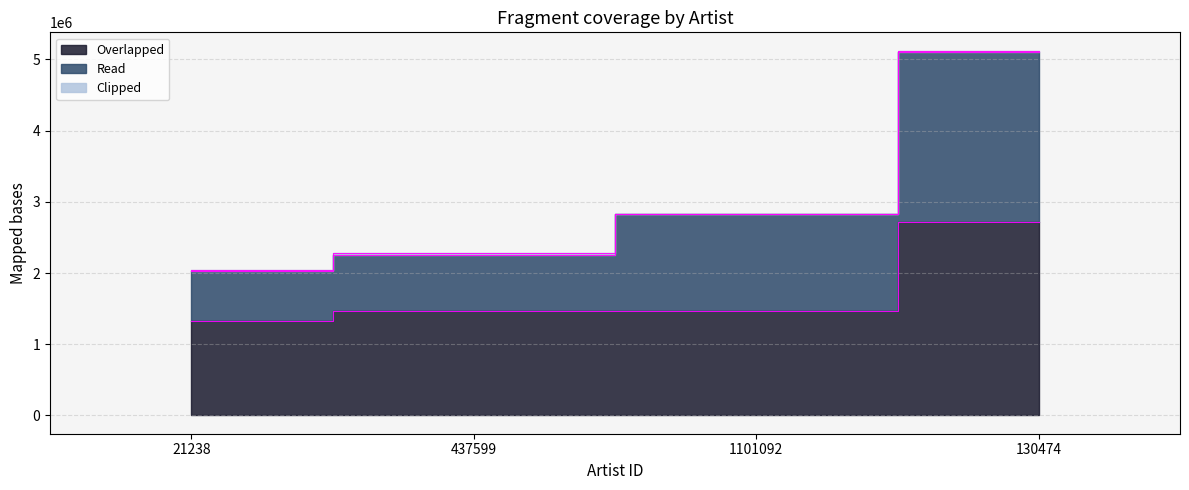

True or false: Read and Overlapped intersect in this chart.

False